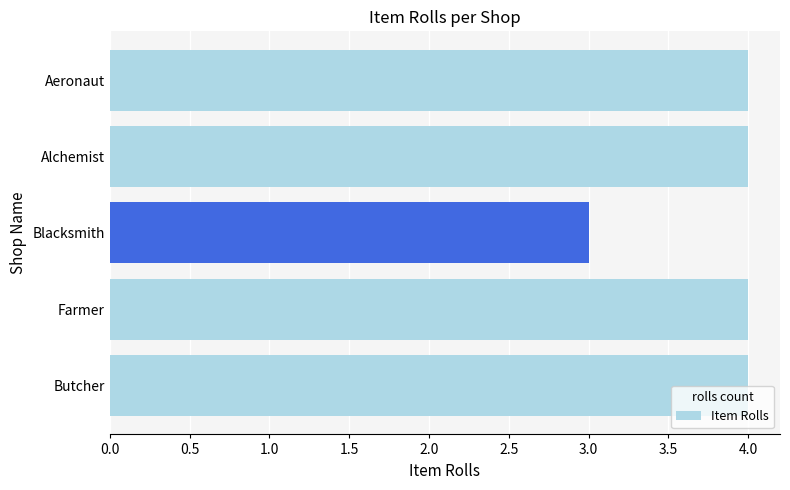

What is the difference between the maximum and minimum values?

1